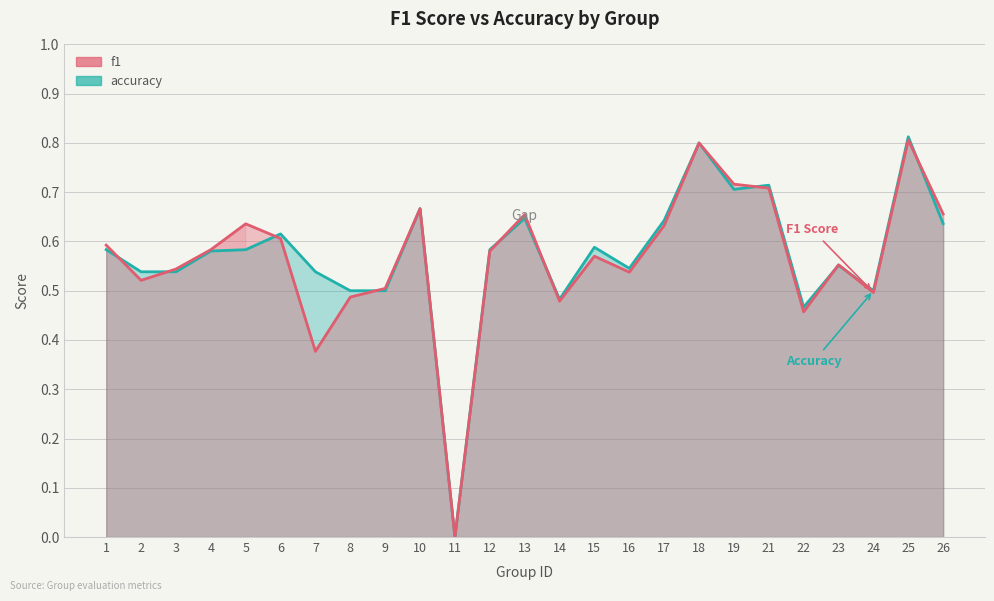

At 12, list the series in order from largest to smallest.

accuracy, f1